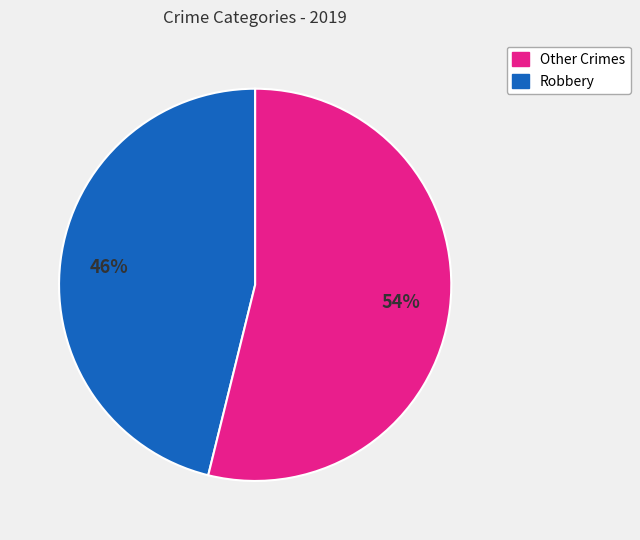

To the nearest percent, what is the average slice percentage?

50%